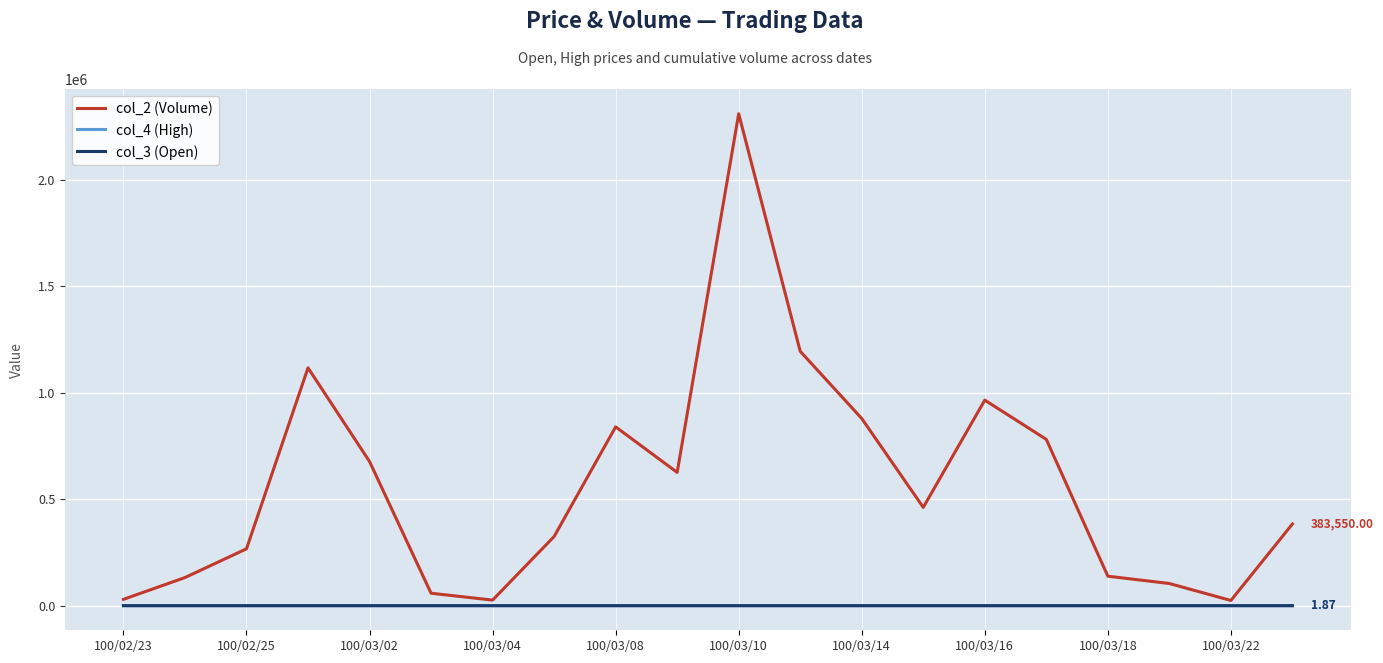

Which series has the largest range (max minus min)?

col_2 (Volume)